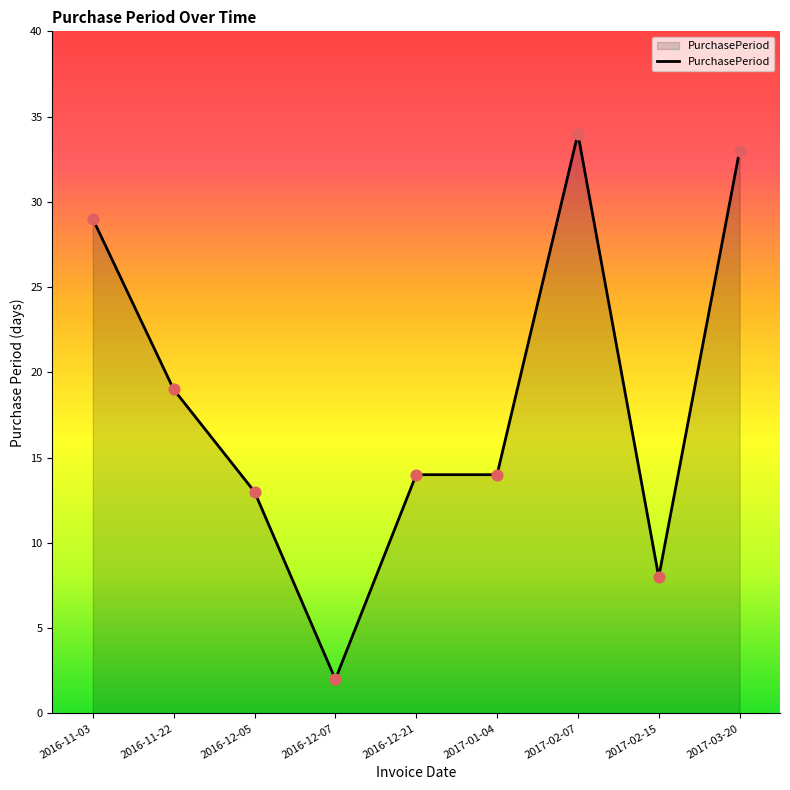

Which has a higher value, 2017-02-07 or 2017-03-20?

2017-02-07